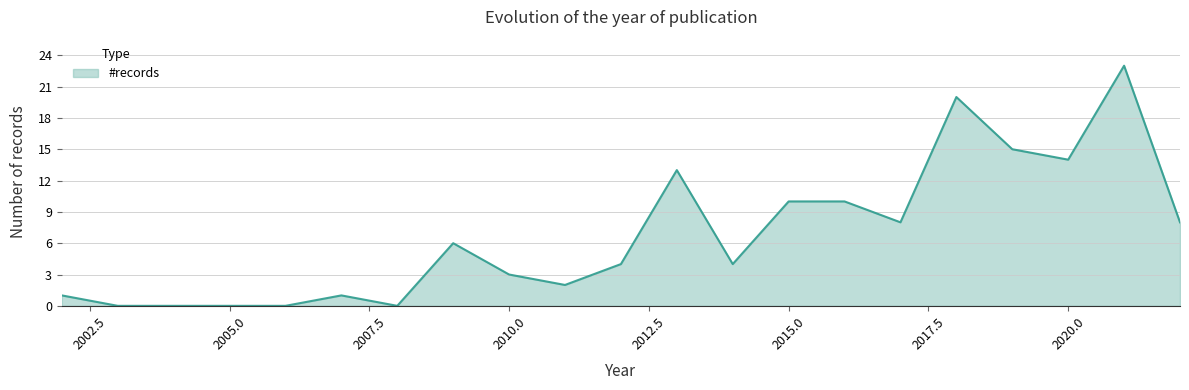

What is the greatest value displayed?

23